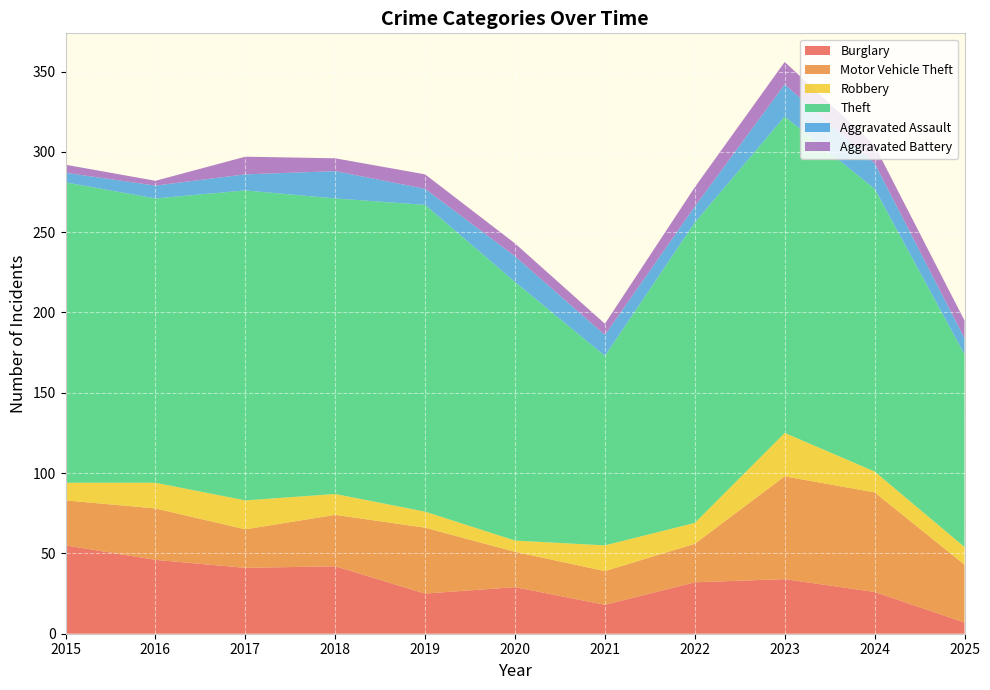

Reading right to left, transcribe all the data shown in this chart.

Burglary: 2025=7	2024=26	2023=34	2022=32	2021=18	2020=29	2019=25	2018=42	2017=41	2016=46	2015=55
Motor Vehicle Theft: 2025=36	2024=62	2023=64	2022=24	2021=21	2020=22	2019=41	2018=32	2017=24	2016=32	2015=28
Robbery: 2025=11	2024=13	2023=27	2022=13	2021=16	2020=7	2019=10	2018=13	2017=18	2016=16	2015=11
Theft: 2025=120	2024=176	2023=197	2022=187	2021=118	2020=161	2019=191	2018=184	2017=193	2016=177	2015=187
Aggravated Assault: 2025=10	2024=16	2023=20	2022=10	2021=13	2020=16	2019=10	2018=17	2017=10	2016=8	2015=6
Aggravated Battery: 2025=11	2024=11	2023=14	2022=12	2021=7	2020=8	2019=9	2018=8	2017=11	2016=3	2015=5